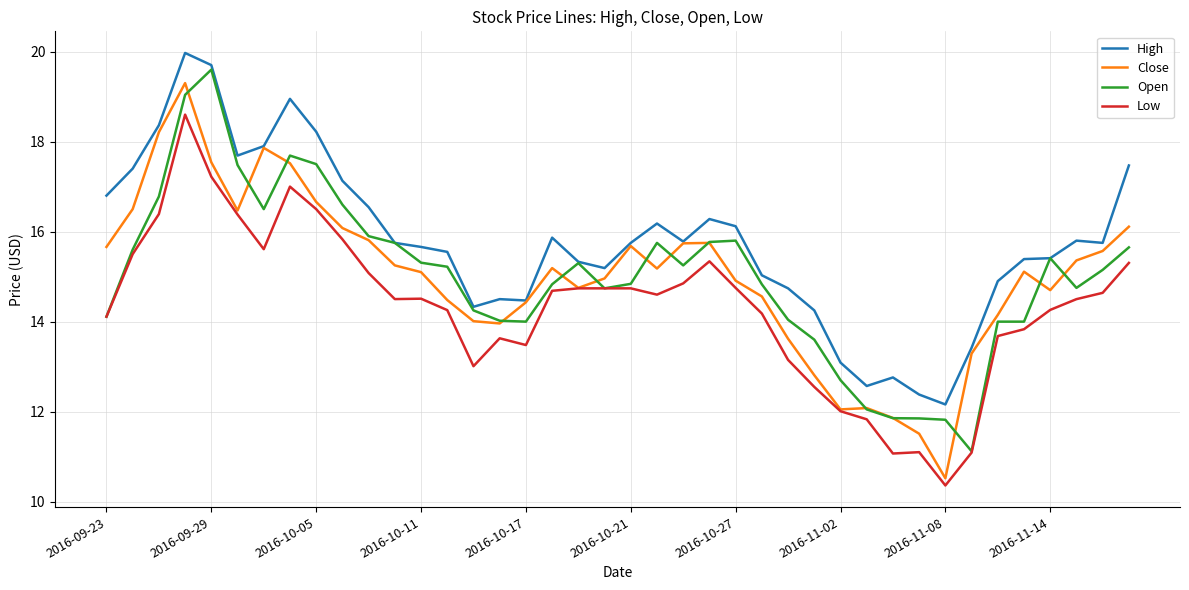

What is the highest value of the High series?

20.0